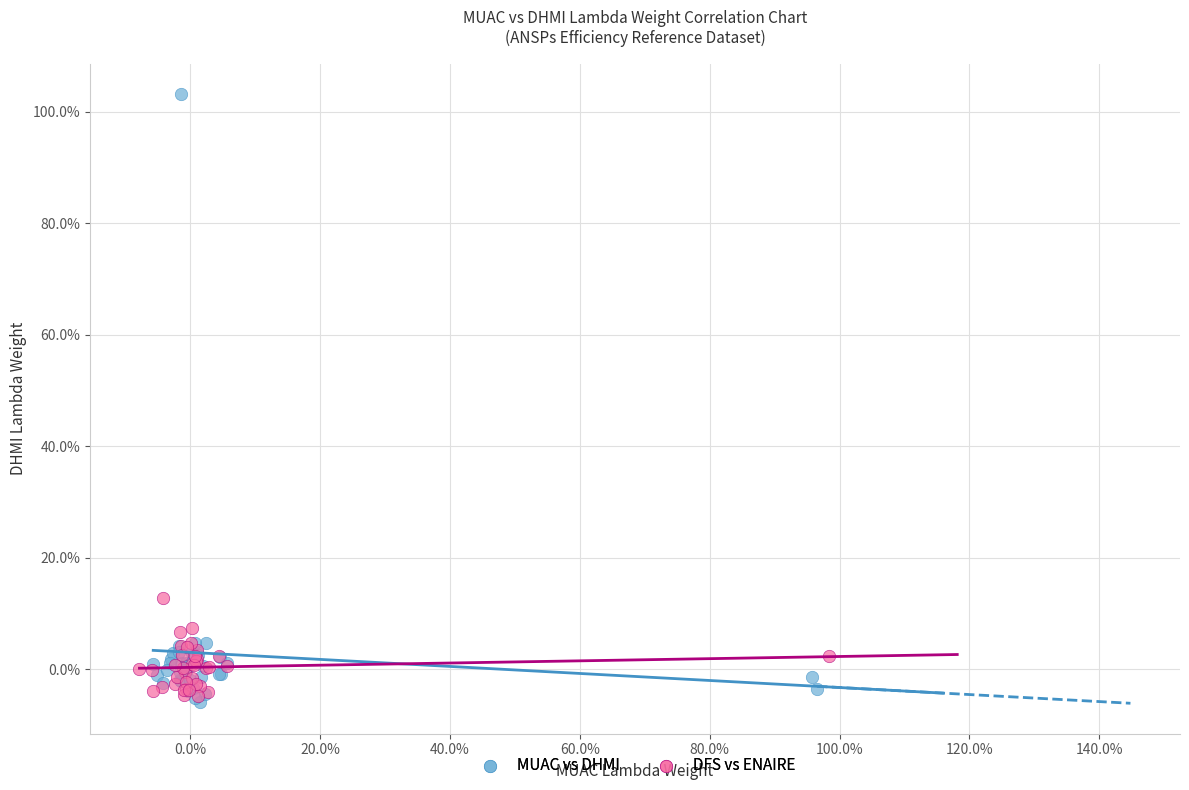

What are all the series names shown in the legend?

MUAC vs DHMI, DFS vs ENAIRE